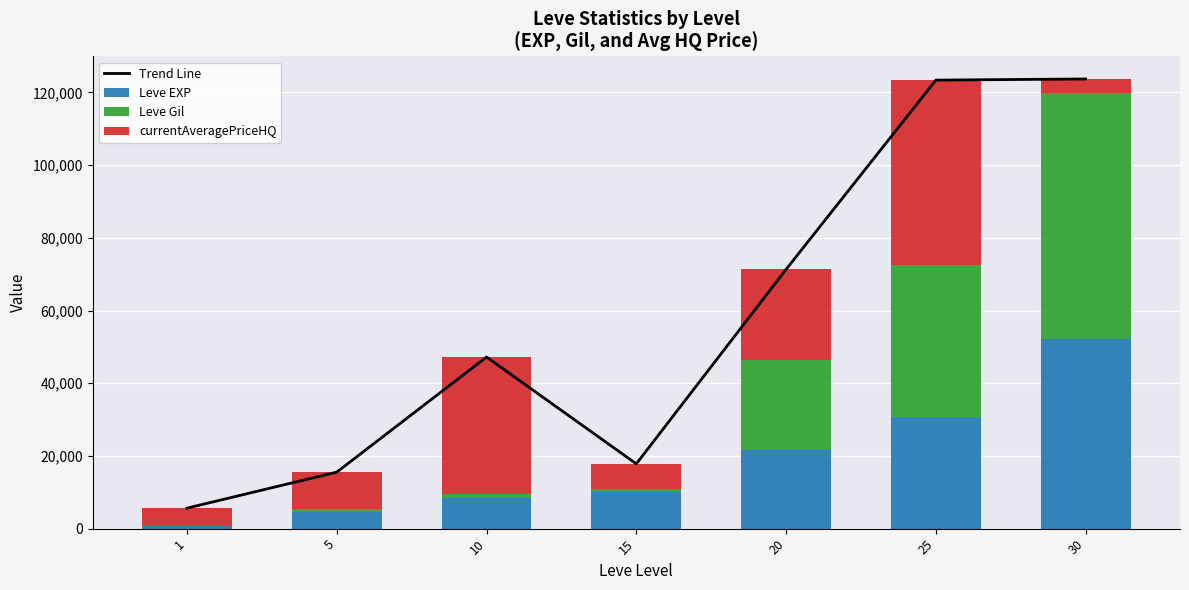

Where is Trend Line nearest to the value 64668?

20